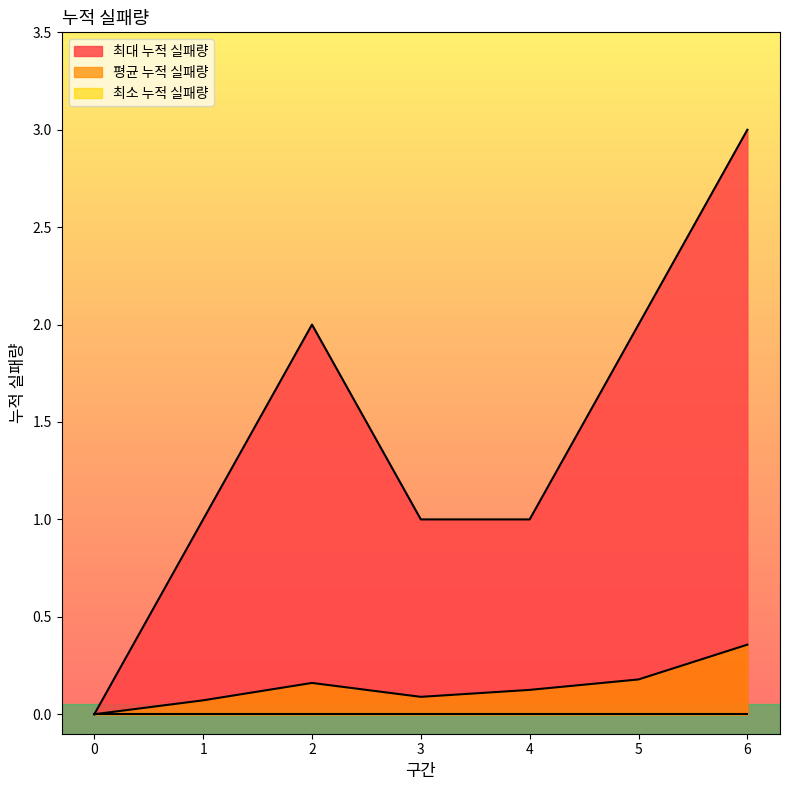

True or false: 평균 누적 실패량 and 최대 누적 실패량 intersect in this chart.

False